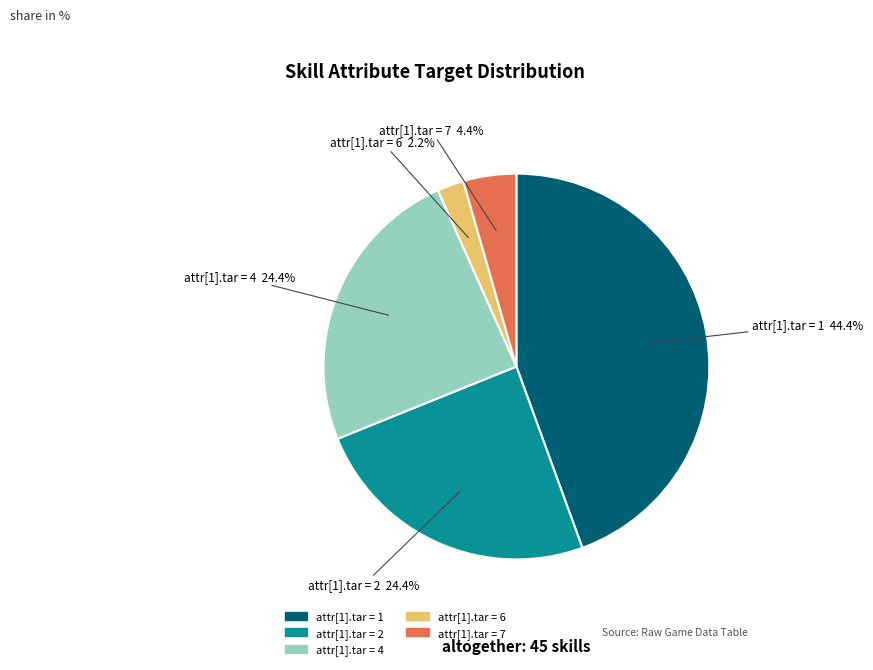

Count the number of slices in the pie.

5